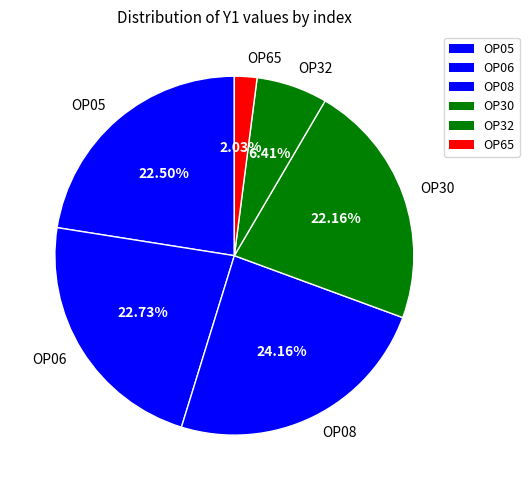

Approximately how many times larger is the value at OP32 compared to OP06?

0.3